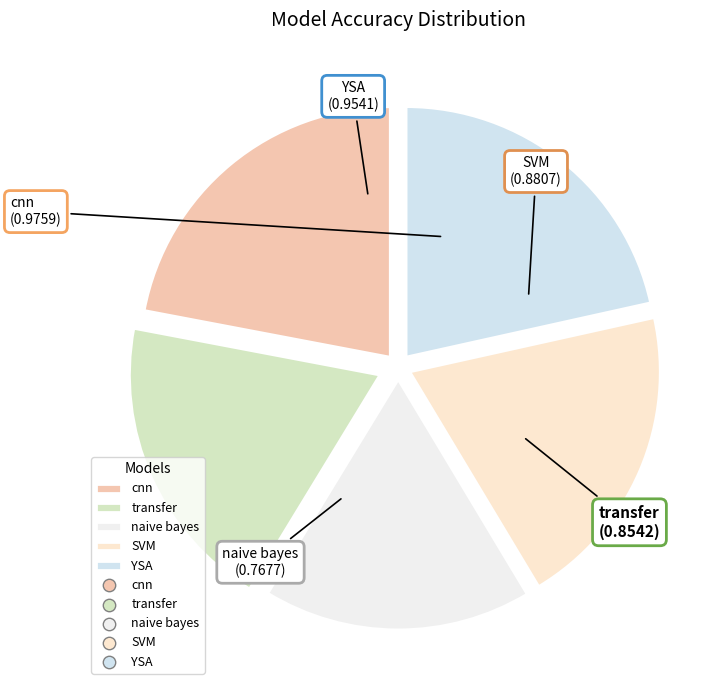

What is the smallest slice in the pie chart?

naive bayes